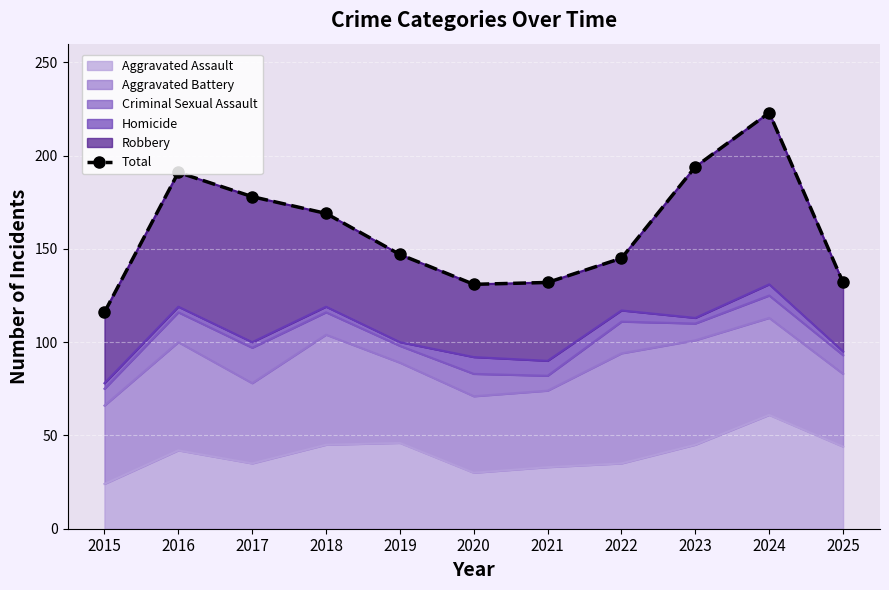

Between 2018 and 2017, which is larger?

2017